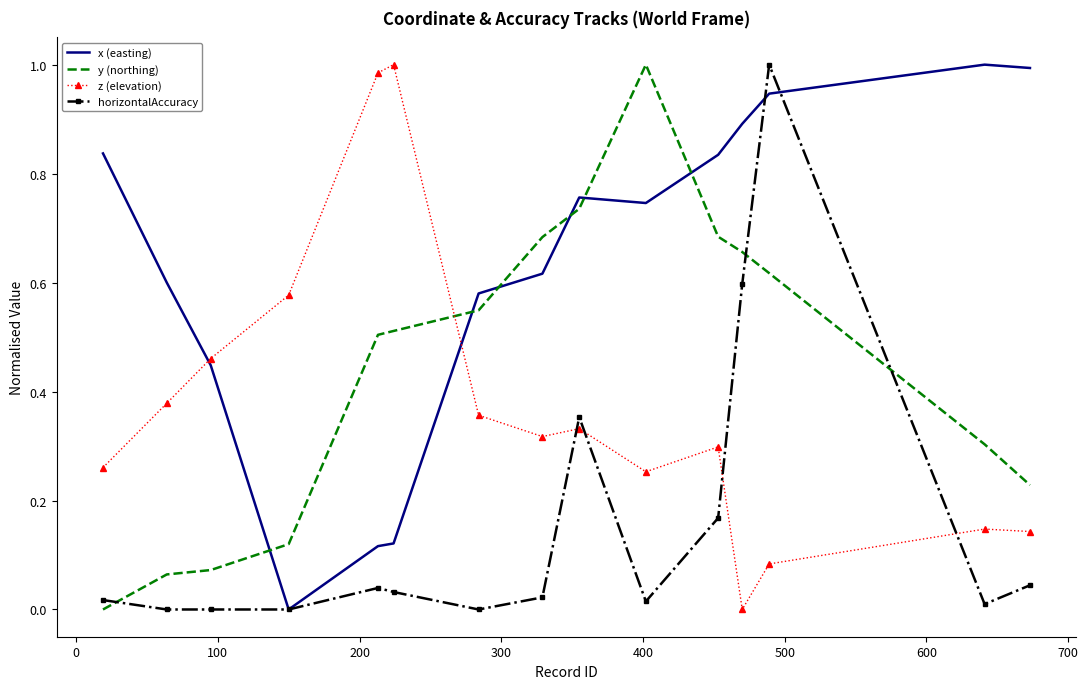

Which series ends up on top after the final intersection of y (northing) and z (elevation)?

y (northing)